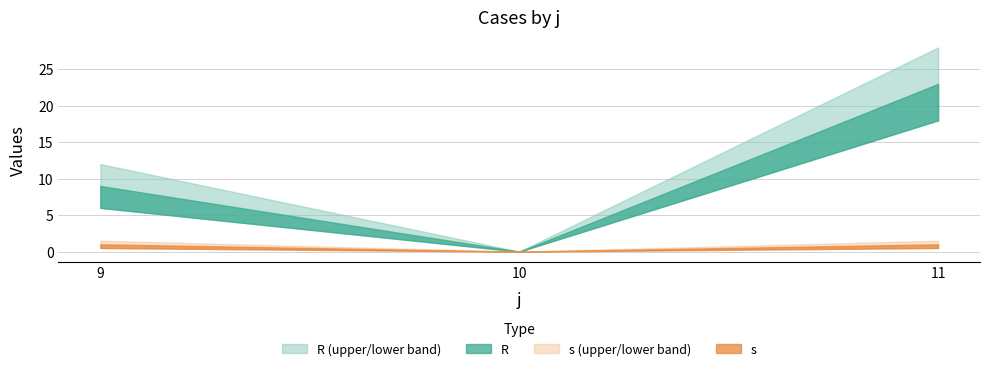

Rank the series at 9 from lowest to highest value.

s, R